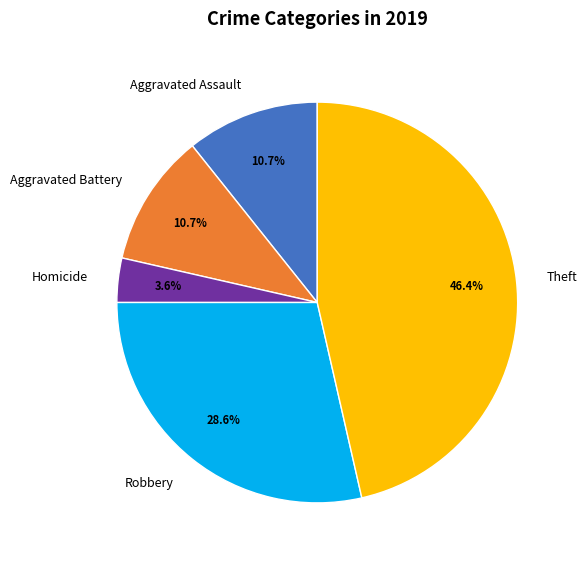

Combined, do Theft and Aggravated Assault account for over 50%?

Yes